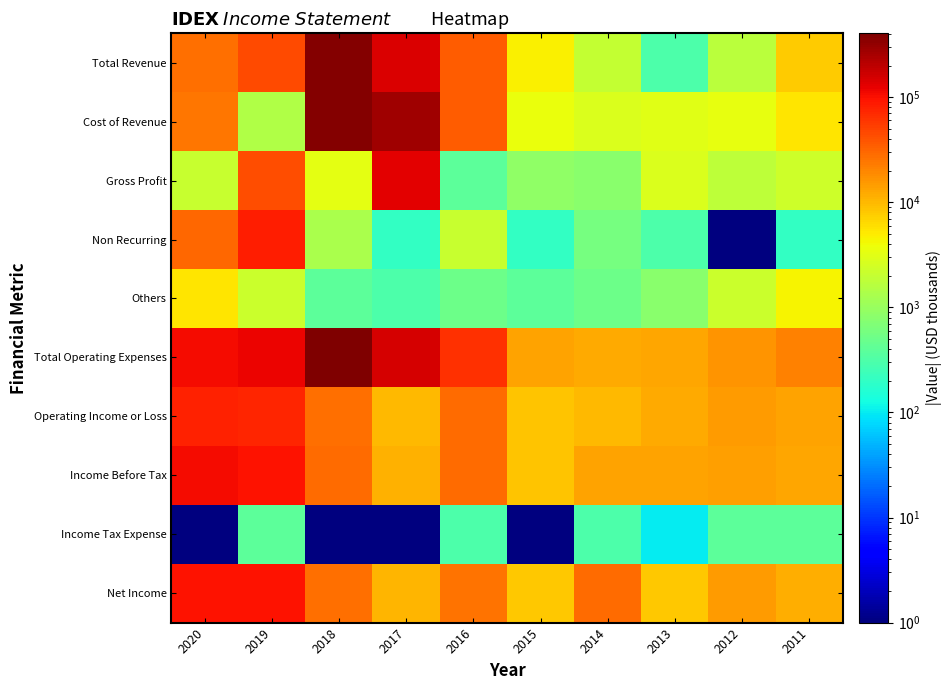

Reading left to right, transcribe all the data shown in this chart.

Total Revenue: 2020=26800.0	2019=44600.0	2018=377700.0	2017=144400.0	2016=35200.0	2015=4600.0	2014=2000.0	2013=300.0	2012=1700.0	2011=7900.0
Cost of Revenue: 2020=24700.0	2019=1500.0	2018=374600.0	2017=274400.0	2016=35600.0	2015=3700.0	2014=2800.0	2013=3100.0	2012=3500.0	2011=5500.0
Gross Profit: 2020=2100.0	2019=43100.0	2018=3200.0	2017=130000.0	2016=400.0	2015=900.0	2014=800.0	2013=2800.0	2012=1800.0	2011=2300.0
Non Recurring: 2020=30200.0	2019=83700.0	2018=1300.0	2017=200.0	2016=2100.0	2015=200.0	2014=600.0	2013=300.0	2012=0.1	2011=200.0
Others: 2020=5300.0	2019=2200.0	2018=400.0	2017=300.0	2016=500.0	2015=400.0	2014=500.0	2013=800.0	2012=2200.0	2011=4400.0
Total Operating Expenses: 2020=106700.0	2019=118000.0	2018=405100.0	2017=154500.0	2016=64100.0	2015=13200.0	2014=12000.0	2013=12500.0	2012=16300.0	2011=21100.0
Operating Income or Loss: 2020=80000.0	2019=73500.0	2018=27400.0	2017=10100.0	2016=28900.0	2015=8600.0	2014=10100.0	2013=12200.0	2012=14600.0	2011=13200.0
Income Before Tax: 2020=106000.0	2019=96400.0	2018=28500.0	2017=10900.0	2016=28800.0	2015=8600.0	2014=13300.0	2013=13300.0	2012=14000.0	2011=13000.0
Income Tax Expense: 2020=0.1	2019=400.0	2018=0.1	2017=0.1	2016=300.0	2015=0.1	2014=300.0	2013=100.0	2012=400.0	2011=400.0
Net Income: 2020=98400.0	2019=98500.0	2018=27400.0	2017=10500.0	2016=26400.0	2015=8100.0	2014=28800.0	2013=8200.0	2012=15100.0	2011=11300.0